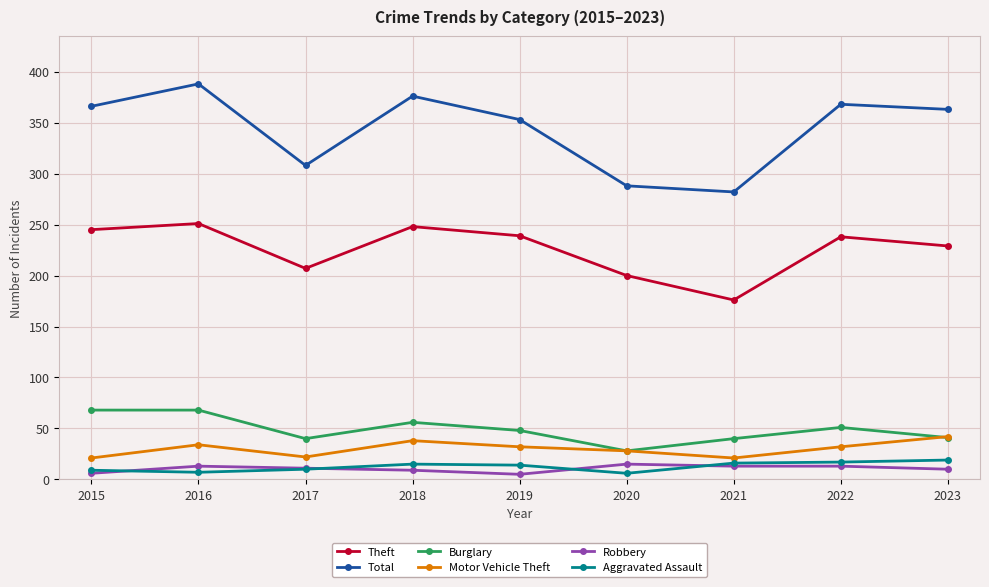

The value of Aggravated Assault at 2016 is 7. True or false?

True